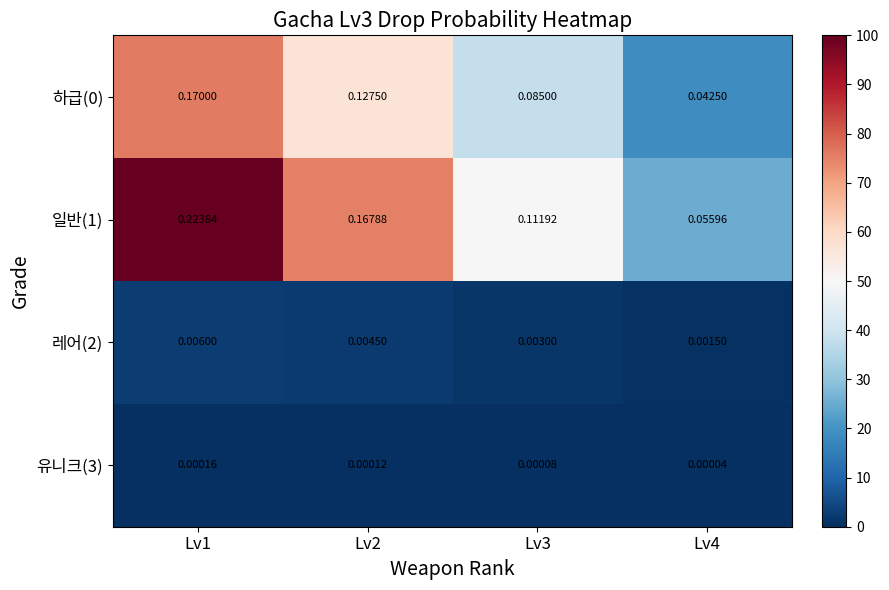

Is the value of 유니크(3) at Lv1 greater than the value of 하급(0) at Lv2?

No